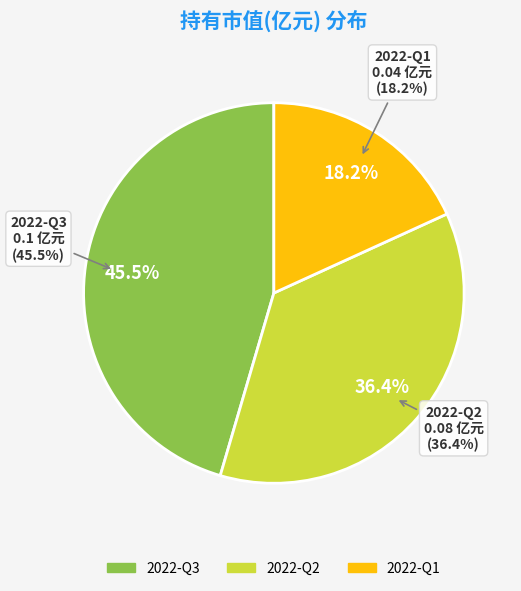

What percentage is the 2022-Q2 slice, to the nearest percent?

36%